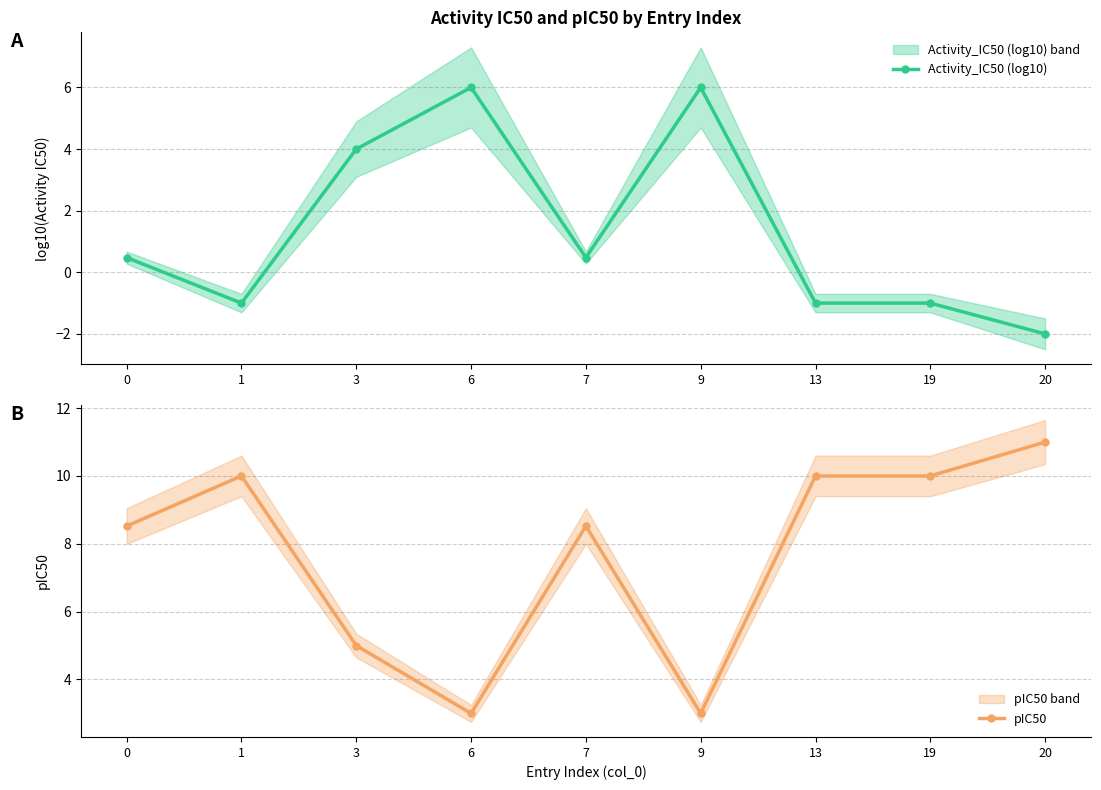

Is it true that pIC50 equals 4.7 at 9?

False